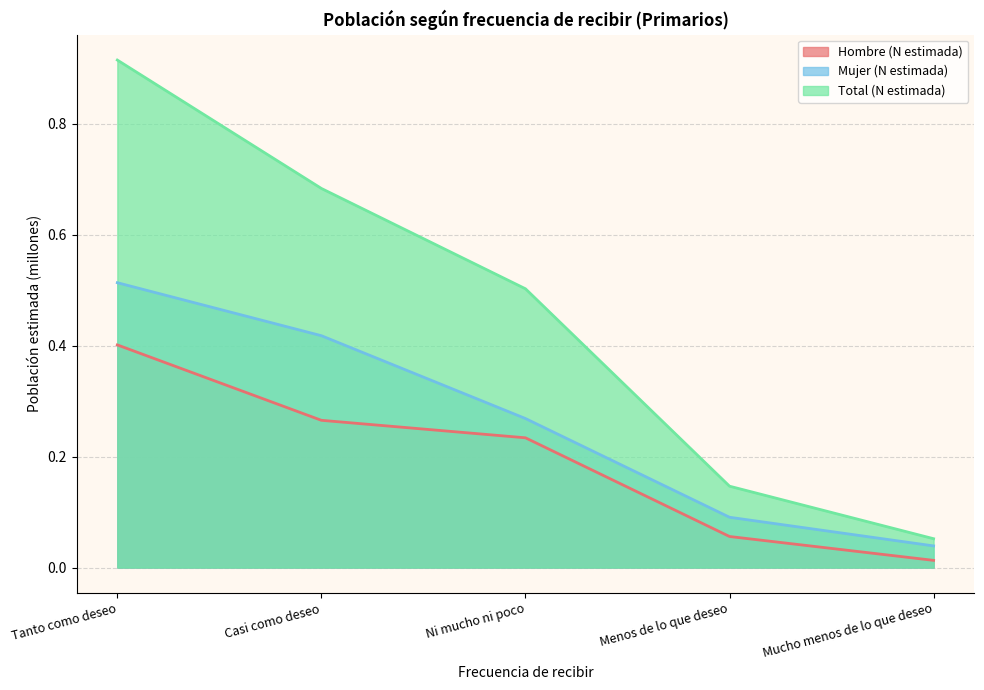

True or false: Hombre (N estimada) and Mujer (N estimada) cross at least once.

False